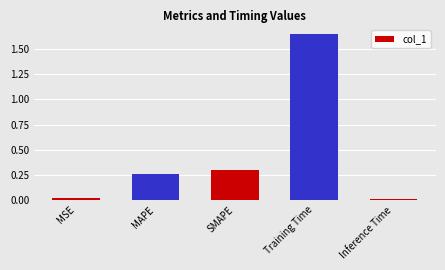

True or false: the data shows 0.2 at SMAPE.

False